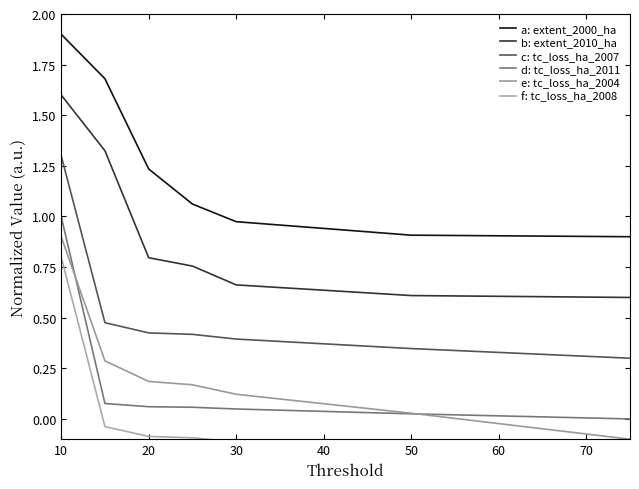

Which category has the highest value in the e: tc_loss_ha_2004 series?

10